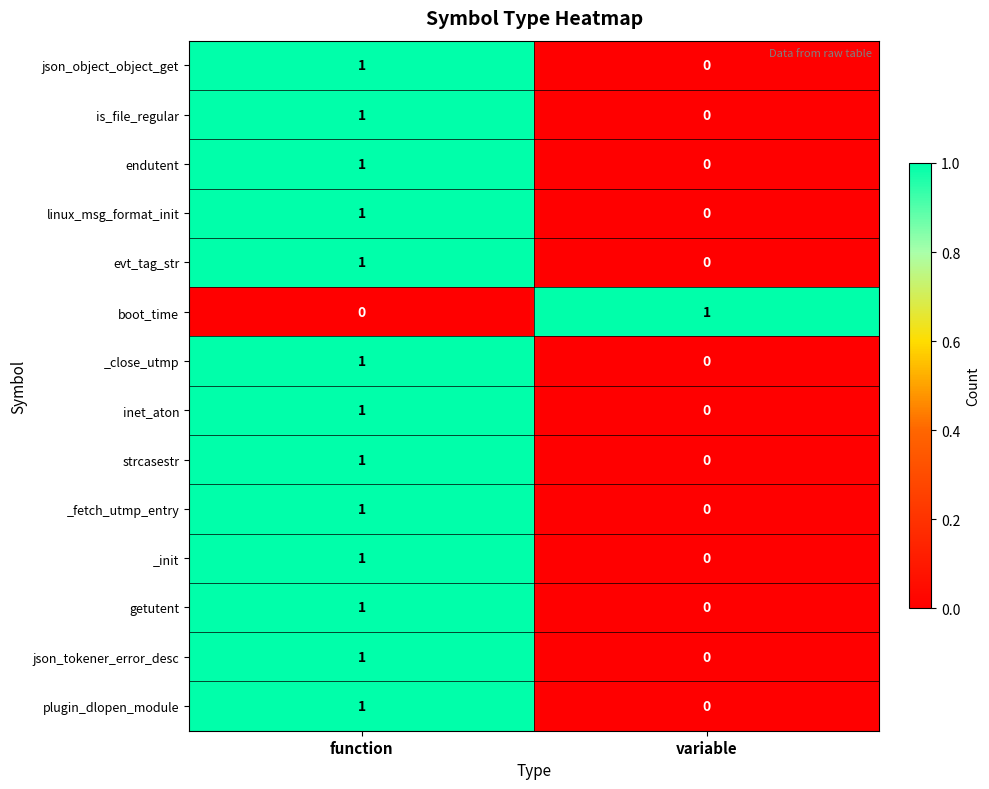

Reading left to right, what are all the values shown in this chart?

json_object_object_get: function=1	variable=0
is_file_regular: function=1	variable=0
endutent: function=1	variable=0
linux_msg_format_init: function=1	variable=0
evt_tag_str: function=1	variable=0
boot_time: function=0	variable=1
_close_utmp: function=1	variable=0
inet_aton: function=1	variable=0
strcasestr: function=1	variable=0
_fetch_utmp_entry: function=1	variable=0
_init: function=1	variable=0
getutent: function=1	variable=0
json_tokener_error_desc: function=1	variable=0
plugin_dlopen_module: function=1	variable=0